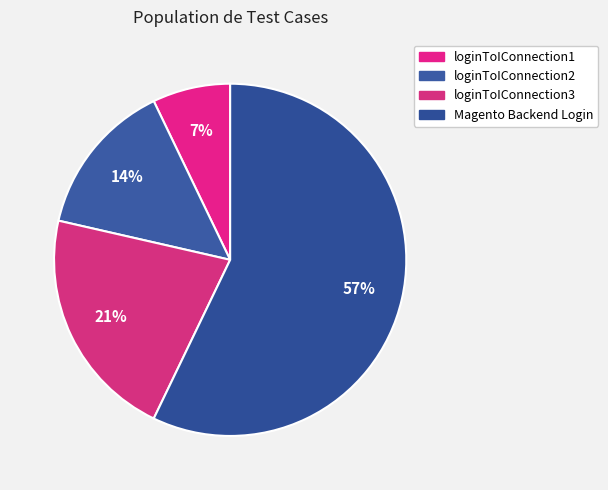

True or false: loginToIConnection3 accounts for 21% of the total.

True